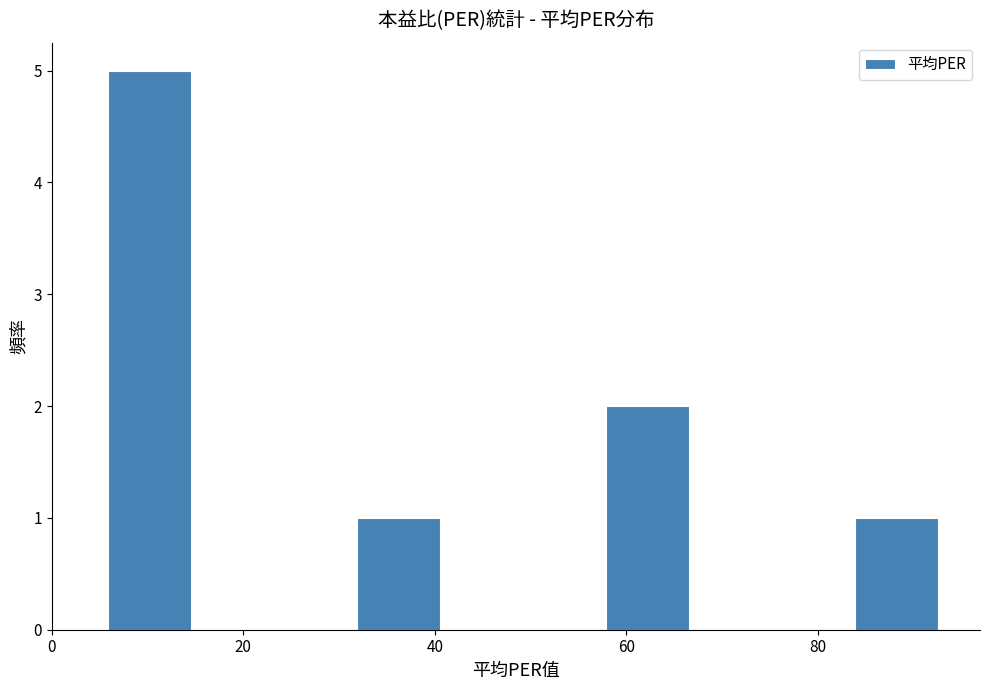

Reading left to right, transcribe this chart: for each bar, give the range it covers on the x-axis and its height. Neither the bar edges nor the heights are printed on the chart, so give them approximately, as read against the axes.

6 to 14: 5
14 to 24: 0
24 to 32: 0
32 to 40: 1
40 to 50: 0
50 to 58: 0
58 to 66: 2
66 to 76: 0
76 to 84: 0
84 to 92: 1